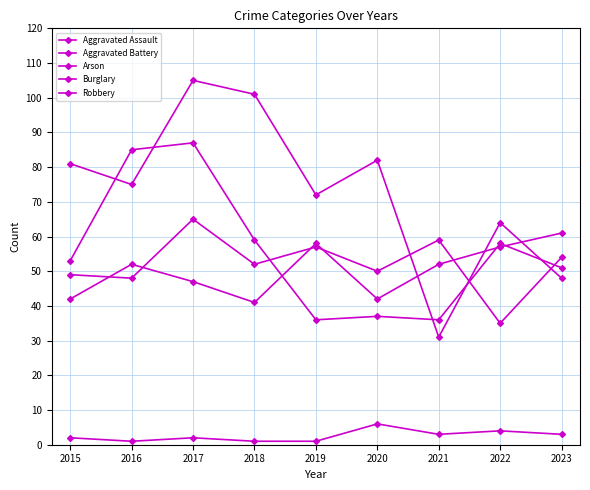

Is this an area chart (filled region under the line)?

No